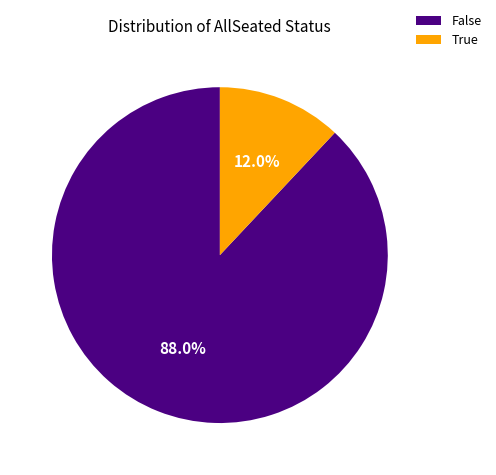

How many segments does this pie chart have?

2